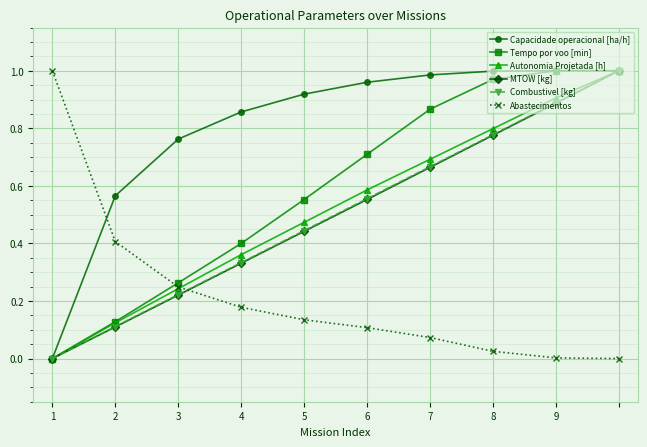

Which series ends up on top after the final intersection of Capacidade operacional [ha/h] and Abastecimentos?

Capacidade operacional [ha/h]